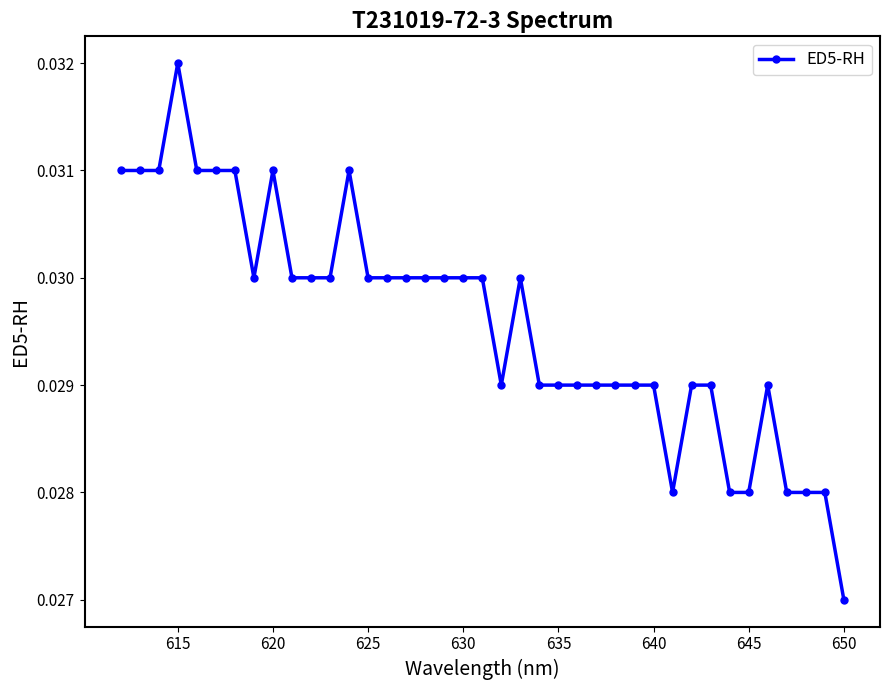

Count the values in the range 0 to 1.

39